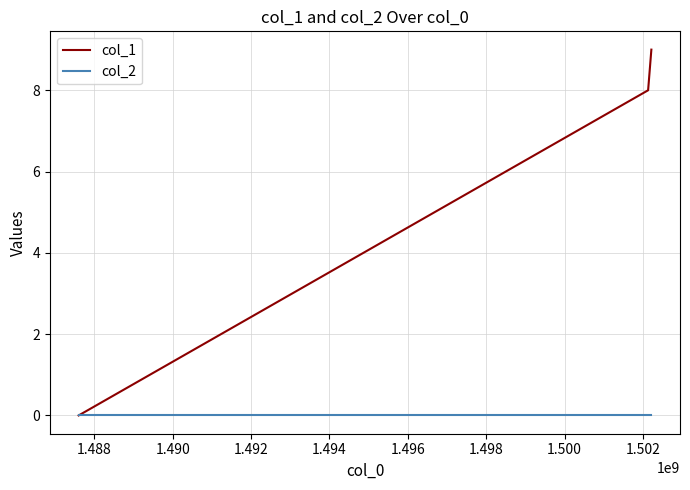

Which series has the largest range (max minus min)?

col_1